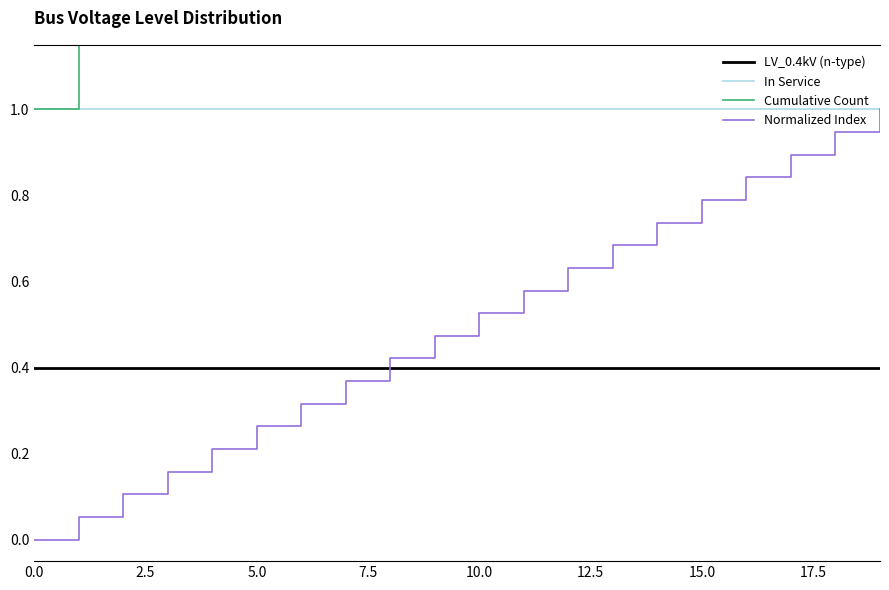

What is the label of the 9th point from the right?

11